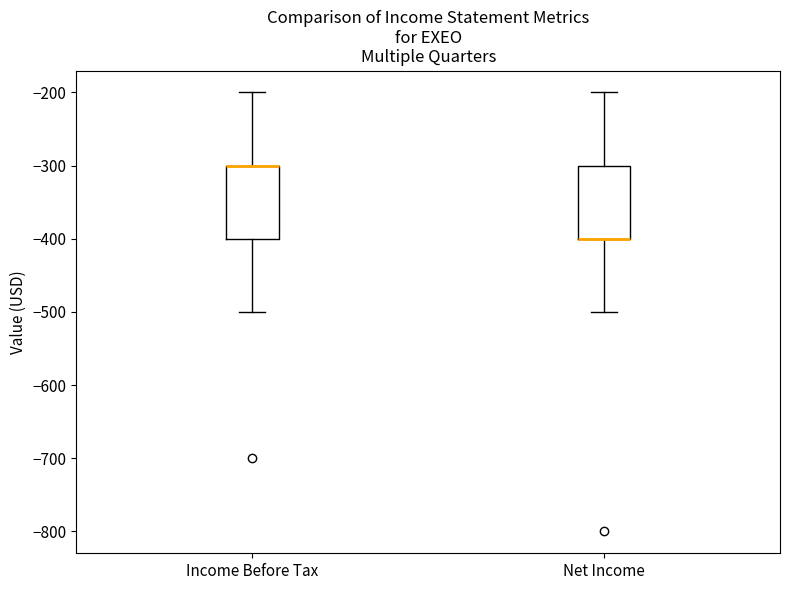

Reading left to right, read every box against the y-axis: the position of its median line, the range the box covers, and the ends of its whiskers. The values are not printed on the chart, so give them approximately, as read against the axis.

Income Before Tax: median -300 (drawn on the box's upper edge), box -400 to -300, whiskers -500 to -200
Net Income: median -400 (drawn on the box's lower edge), box -400 to -300, whiskers -500 to -200